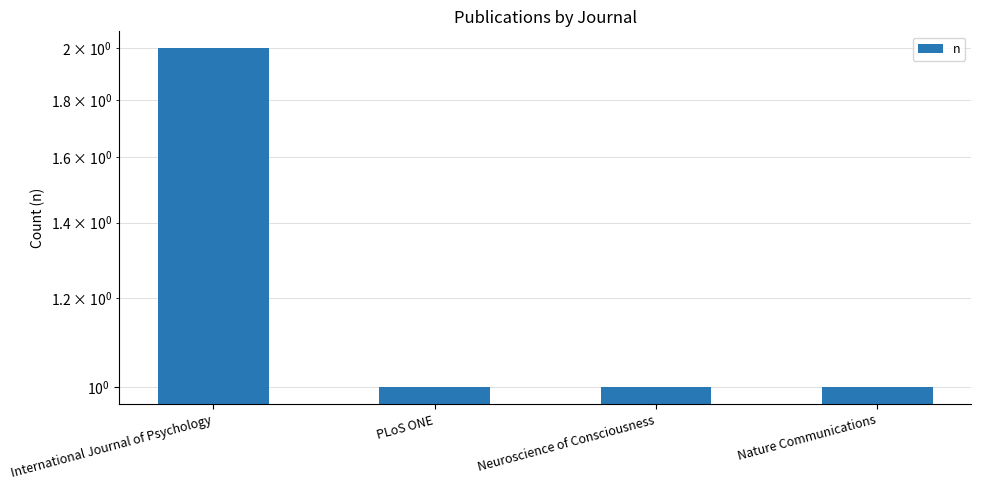

How many distinct data groups are displayed?

1